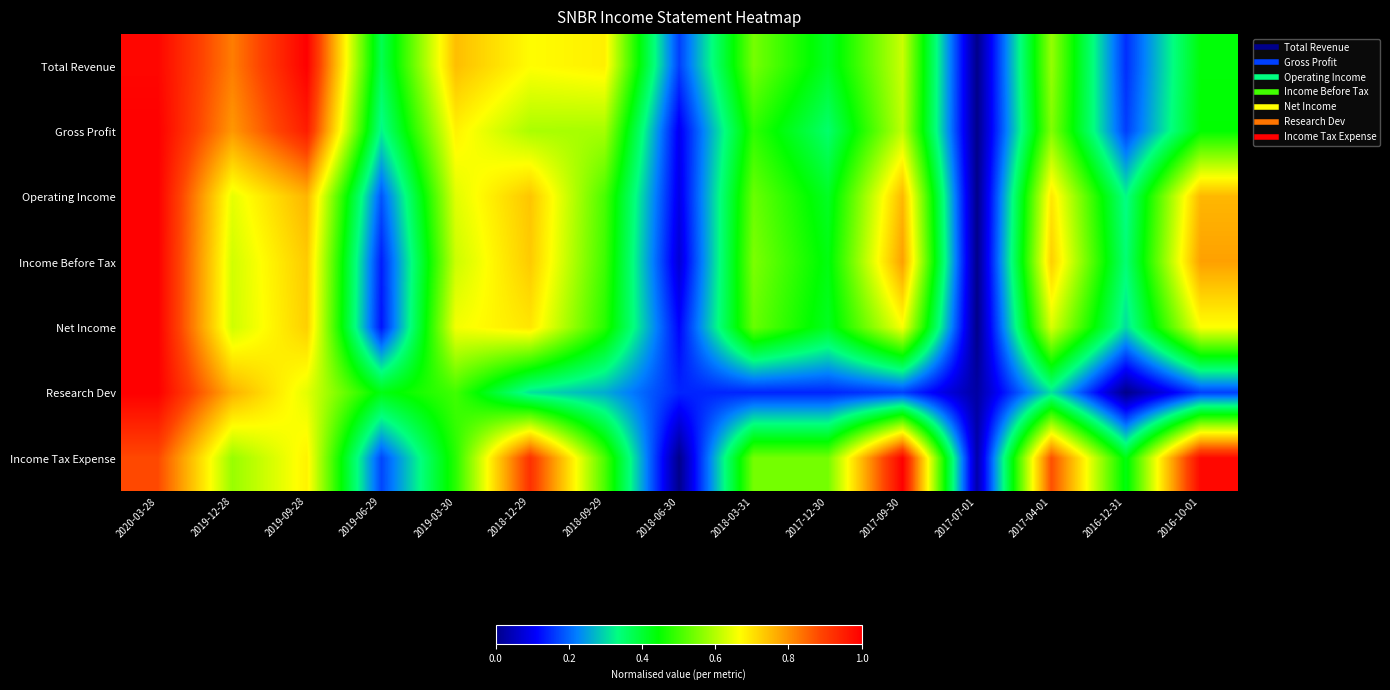

Reading right to left, what are all the values shown in this chart?

Total Revenue: 2016-10-01=0.4	2016-12-31=0.2	2017-04-01=0.6	2017-07-01=0.0	2017-09-30=0.6	2017-12-30=0.4	2018-03-31=0.5	2018-06-30=0.2	2018-09-29=0.7	2018-12-29=0.7	2019-03-30=0.7	2019-06-29=0.4	2019-09-28=1.0	2019-12-28=0.8	2020-03-28=1.0
Gross Profit: 2016-10-01=0.4	2016-12-31=0.2	2017-04-01=0.6	2017-07-01=0.0	2017-09-30=0.6	2017-12-30=0.4	2018-03-31=0.5	2018-06-30=0.1	2018-09-29=0.6	2018-12-29=0.6	2019-03-30=0.7	2019-06-29=0.3	2019-09-28=1.0	2019-12-28=0.8	2020-03-28=1.0
Operating Income: 2016-10-01=0.8	2016-12-31=0.3	2017-04-01=0.7	2017-07-01=0.0	2017-09-30=0.8	2017-12-30=0.4	2018-03-31=0.5	2018-06-30=0.1	2018-09-29=0.5	2018-12-29=0.7	2019-03-30=0.6	2019-06-29=0.2	2019-09-28=0.8	2019-12-28=0.6	2020-03-28=1.0
Income Before Tax: 2016-10-01=0.8	2016-12-31=0.3	2017-04-01=0.7	2017-07-01=0.0	2017-09-30=0.8	2017-12-30=0.4	2018-03-31=0.6	2018-06-30=0.1	2018-09-29=0.5	2018-12-29=0.7	2019-03-30=0.6	2019-06-29=0.1	2019-09-28=0.7	2019-12-28=0.6	2020-03-28=1.0
Net Income: 2016-10-01=0.7	2016-12-31=0.3	2017-04-01=0.6	2017-07-01=0.0	2017-09-30=0.7	2017-12-30=0.4	2018-03-31=0.5	2018-06-30=0.1	2018-09-29=0.5	2018-12-29=0.7	2019-03-30=0.7	2019-06-29=0.1	2019-09-28=0.7	2019-12-28=0.6	2020-03-28=1.0
Research Dev: 2016-10-01=0.2	2016-12-31=0.0	2017-04-01=0.3	2017-07-01=0.0	2017-09-30=0.2	2017-12-30=0.1	2018-03-31=0.1	2018-06-30=0.1	2018-09-29=0.3	2018-12-29=0.3	2019-03-30=0.5	2019-06-29=0.4	2019-09-28=0.6	2019-12-28=0.8	2020-03-28=1.0
Income Tax Expense: 2016-10-01=1.0	2016-12-31=0.4	2017-04-01=0.9	2017-07-01=0.0	2017-09-30=1.0	2017-12-30=0.5	2018-03-31=0.5	2018-06-30=0.0	2018-09-29=0.5	2018-12-29=0.9	2019-03-30=0.5	2019-06-29=0.2	2019-09-28=0.7	2019-12-28=0.6	2020-03-28=0.9